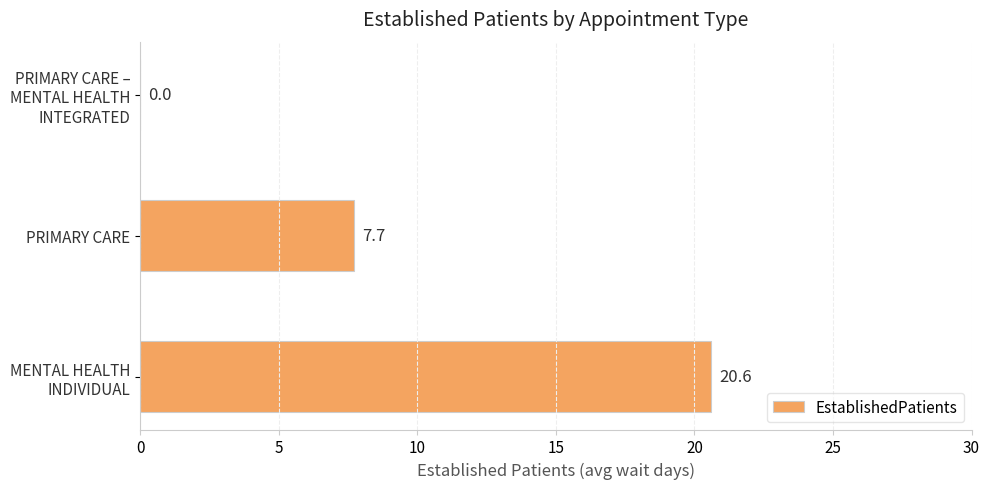

What is the maximum value shown in the chart?

20.6